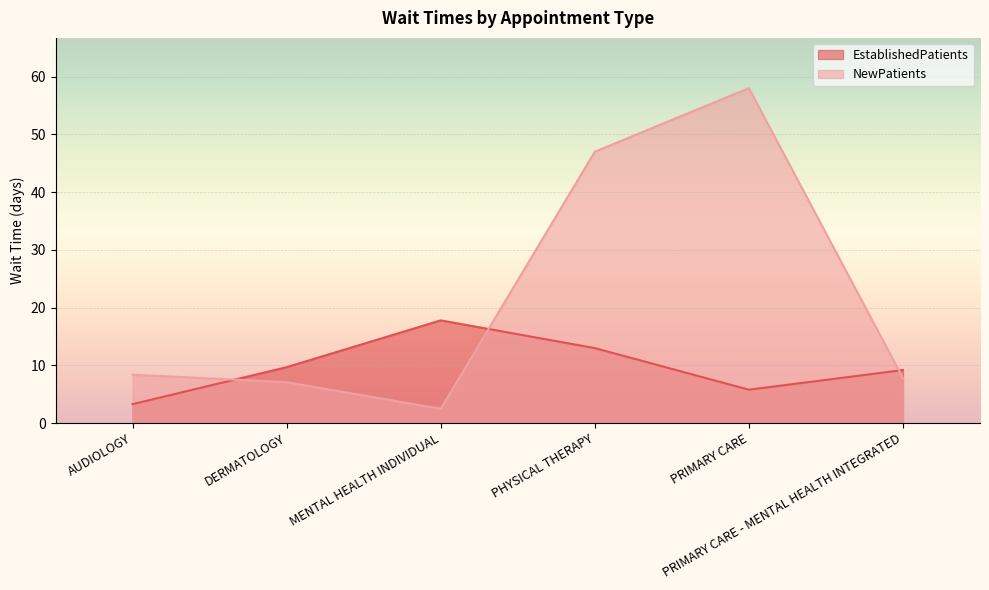

List the series in order of their overall mean, lowest first.

EstablishedPatients, NewPatients